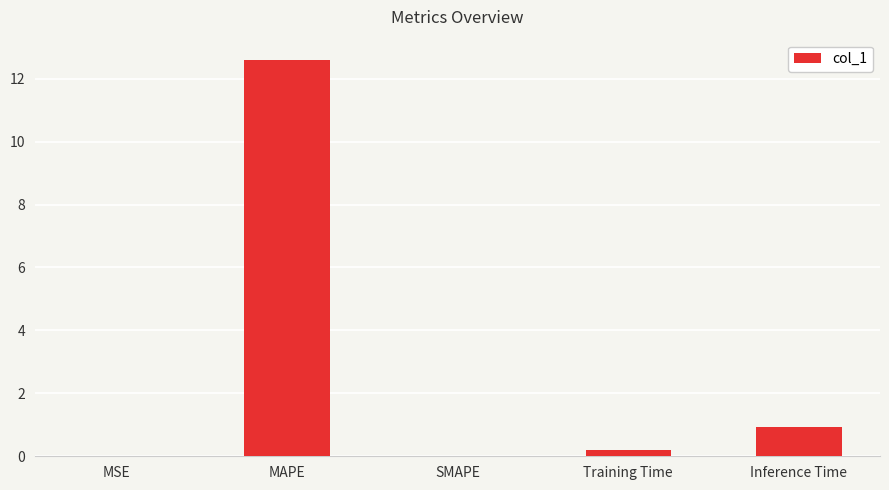

What is the difference between the values at SMAPE and Inference Time?

0.9